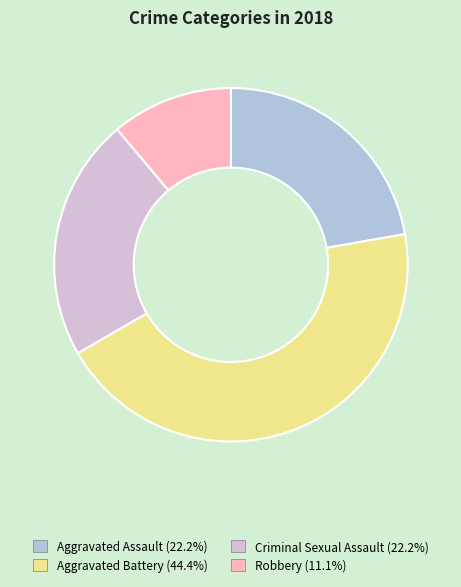

What is the ratio of the value at Aggravated Assault to the value at Criminal Sexual Assault?

1.0